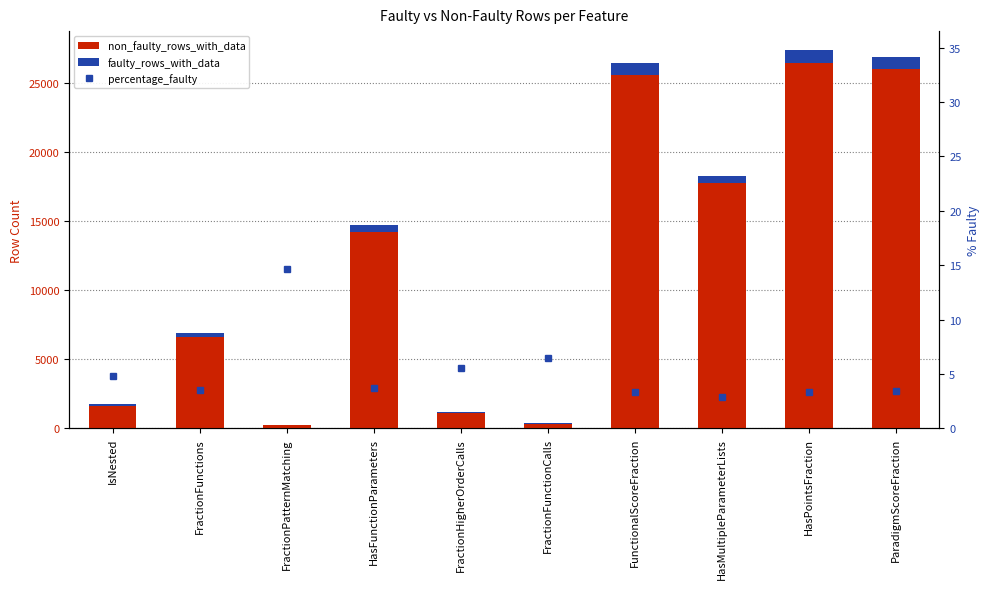

At which category is the sum across all series the highest?

HasPointsFraction